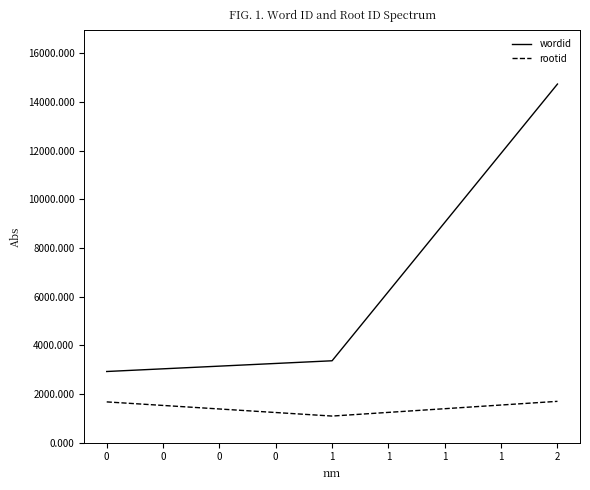

Is it true that wordid equals 1004 at 0?

False